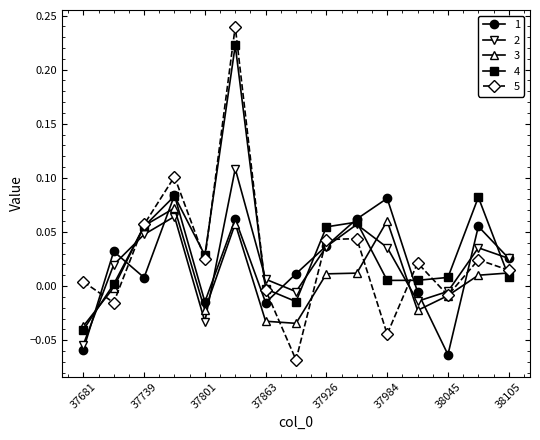

In 1, how many points are higher than both neighbors (excluding endpoints)?

5